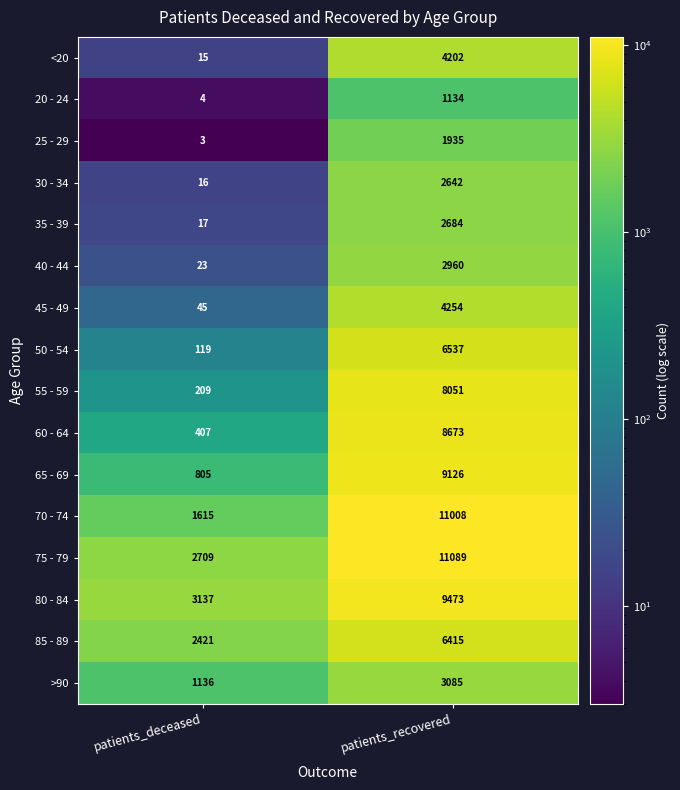

What is the difference between the 70 - 74 values at patients_deceased and patients_recovered?

9393